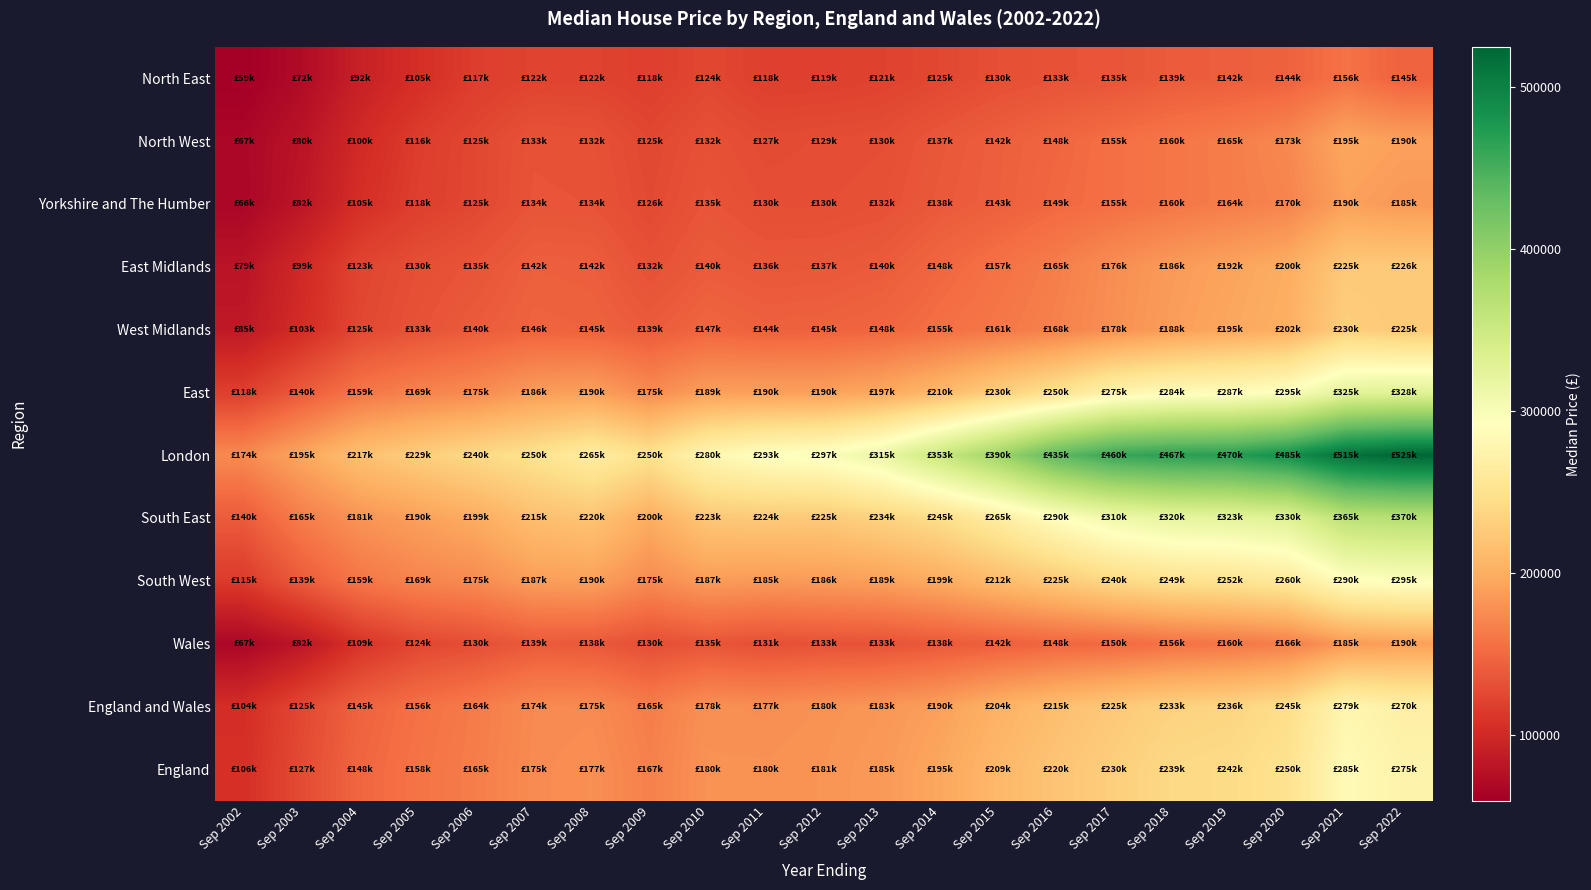

List the series in order of their peak value, lowest first.

North East, Yorkshire and The Humber, Wales, North West, East Midlands, West Midlands, England and Wales, England, South West, East, South East, London